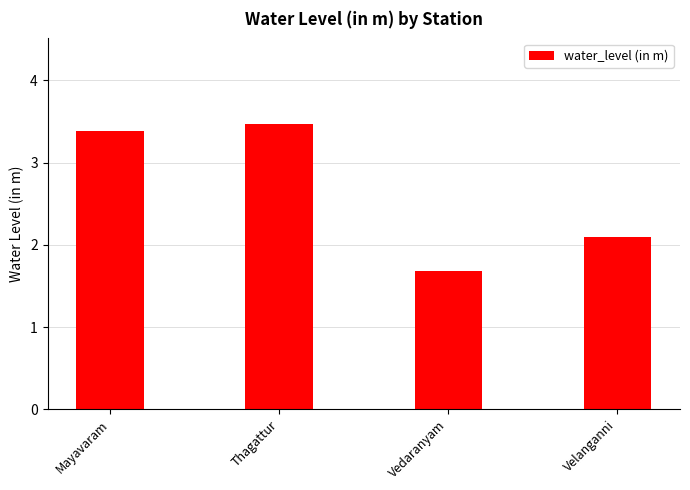

What is the average value?

2.7